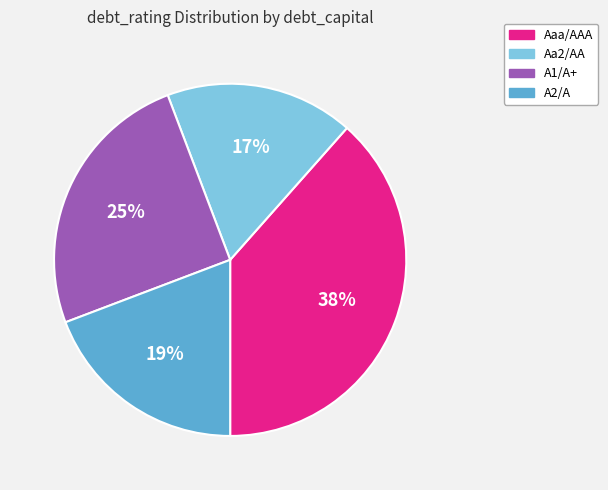

How many slices are in this pie chart?

4